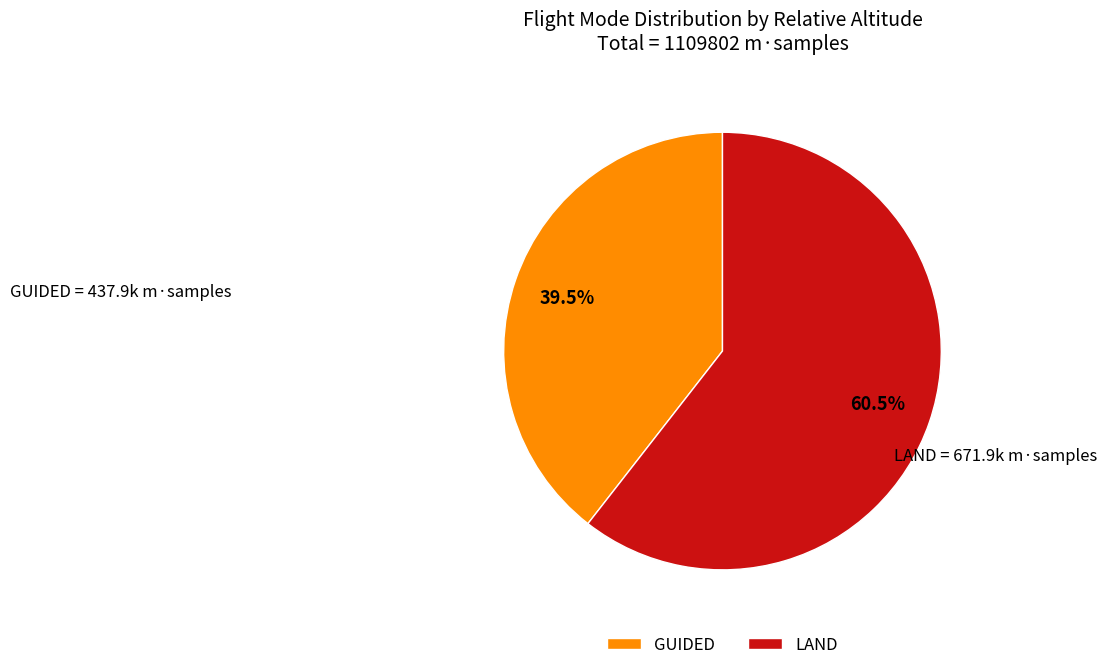

How much of the chart is everything except LAND?

39.5%